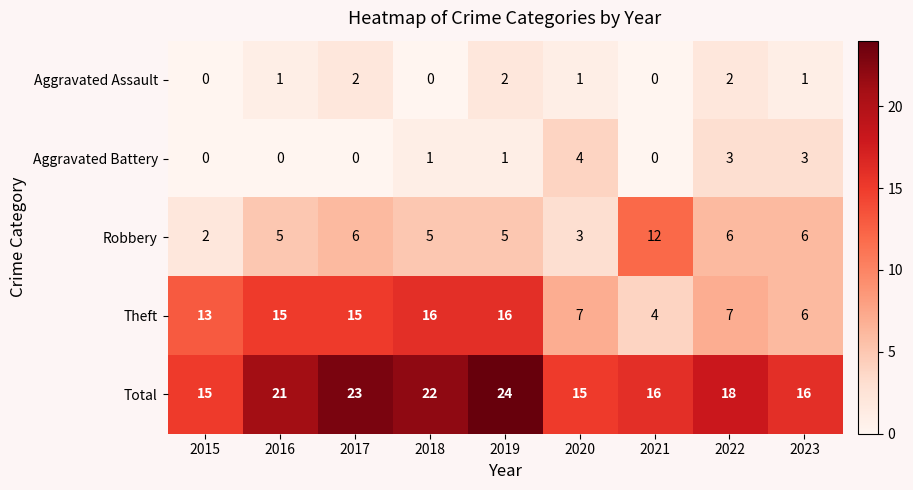

Is it true that Aggravated Battery equals 3 at 2022?

True